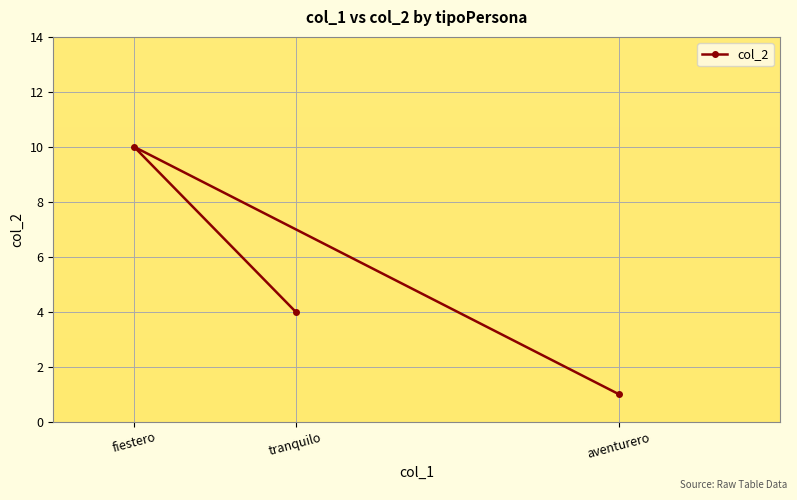

What is the label of the 1st point from the left?

fiestero